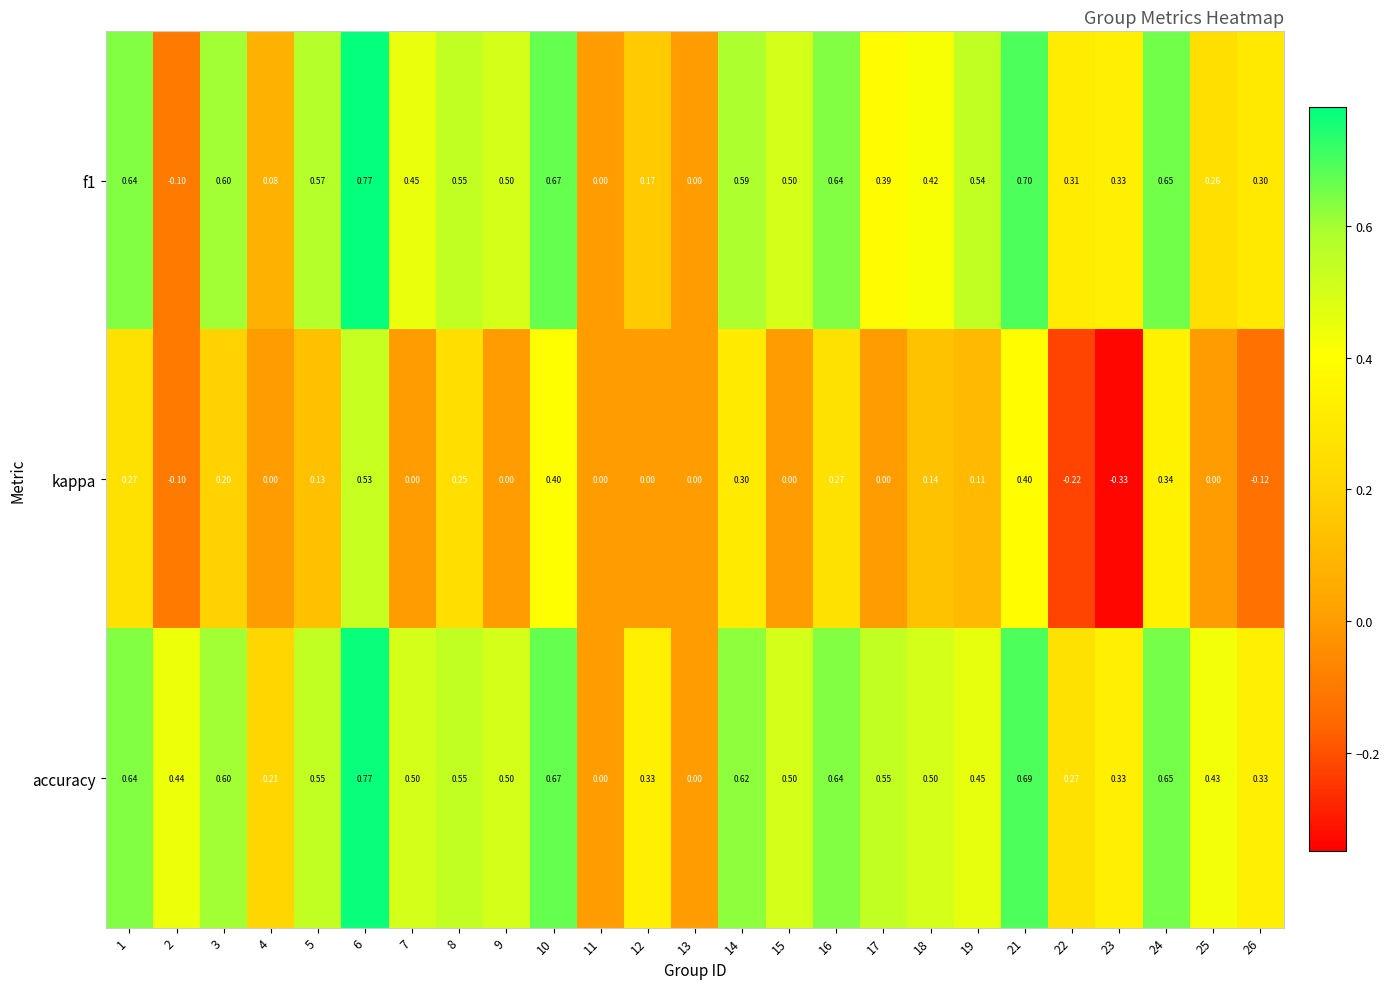

Which series changed the most between 22 and 26?

kappa